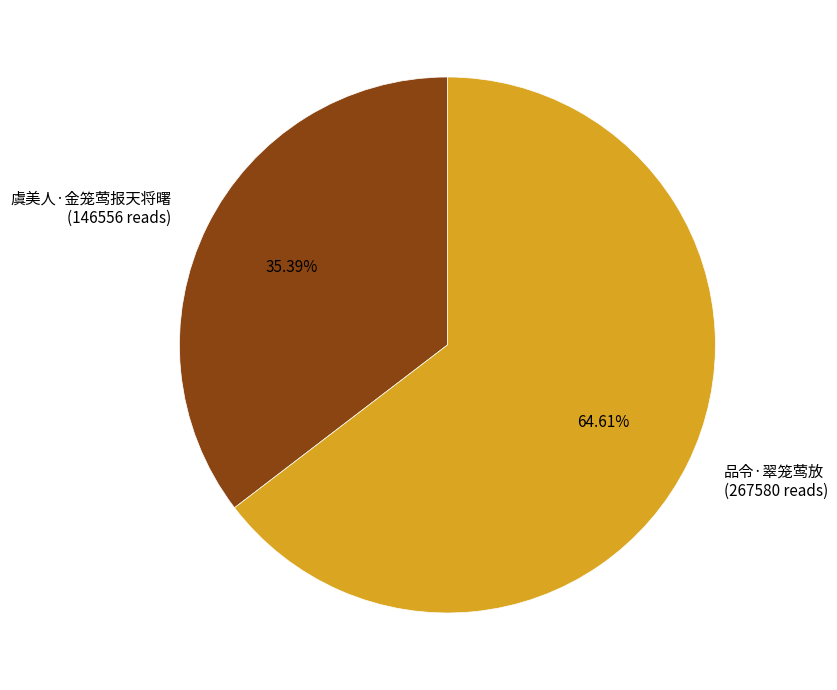

Is there any slice that represents more than half of the pie?

Yes